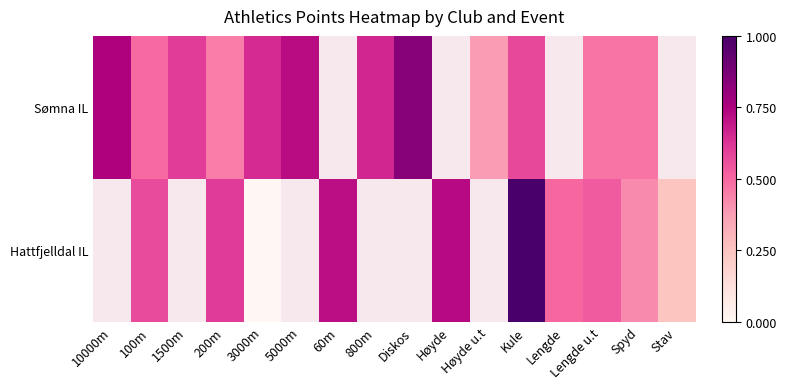

At how many categories does at least one series exceed 0?

16